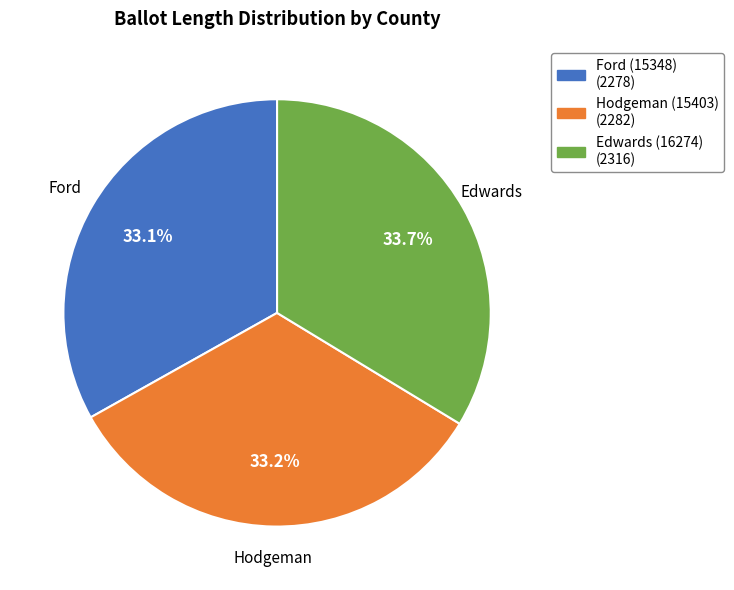

What is the ratio of the value at Hodgeman (15403) to the value at Ford (15348)?

1.0